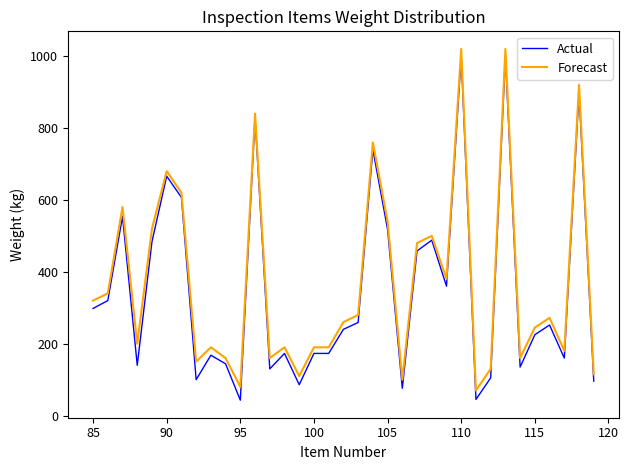

What is the difference between the maximum and minimum values in the Actual series?

957